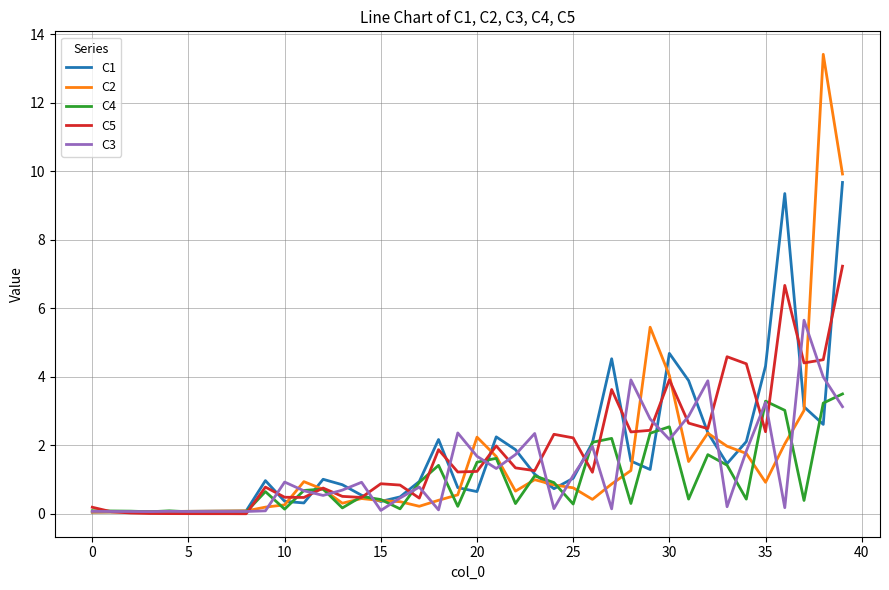

Which series has the widest spread of values?

C2